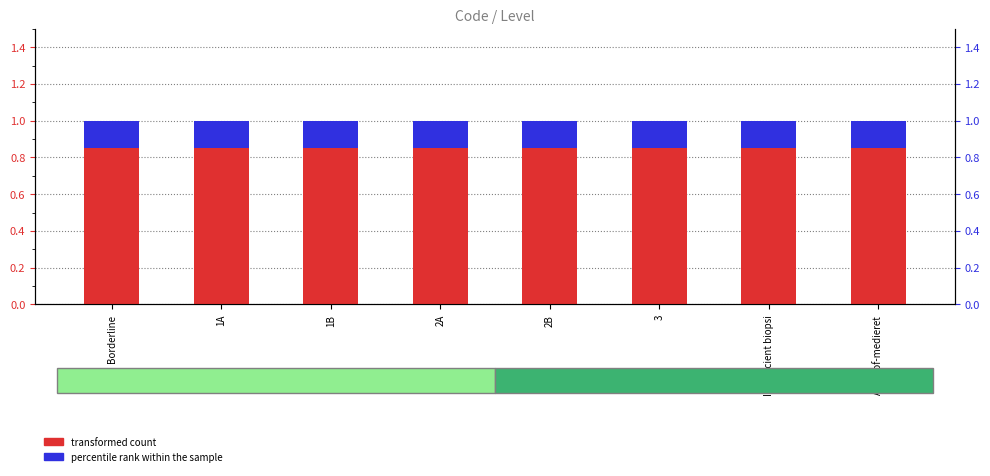

What is the average value of the percentile rank within the sample series?

0.2